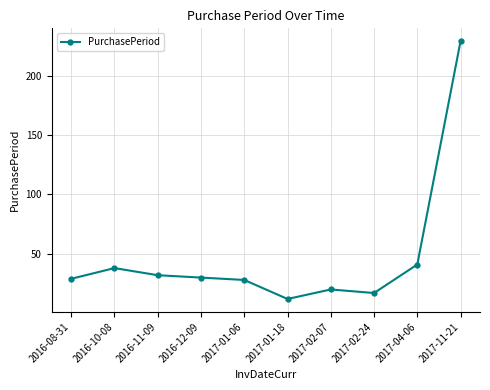

What is the change in value from 2016-08-31 to 2017-11-21?

+200